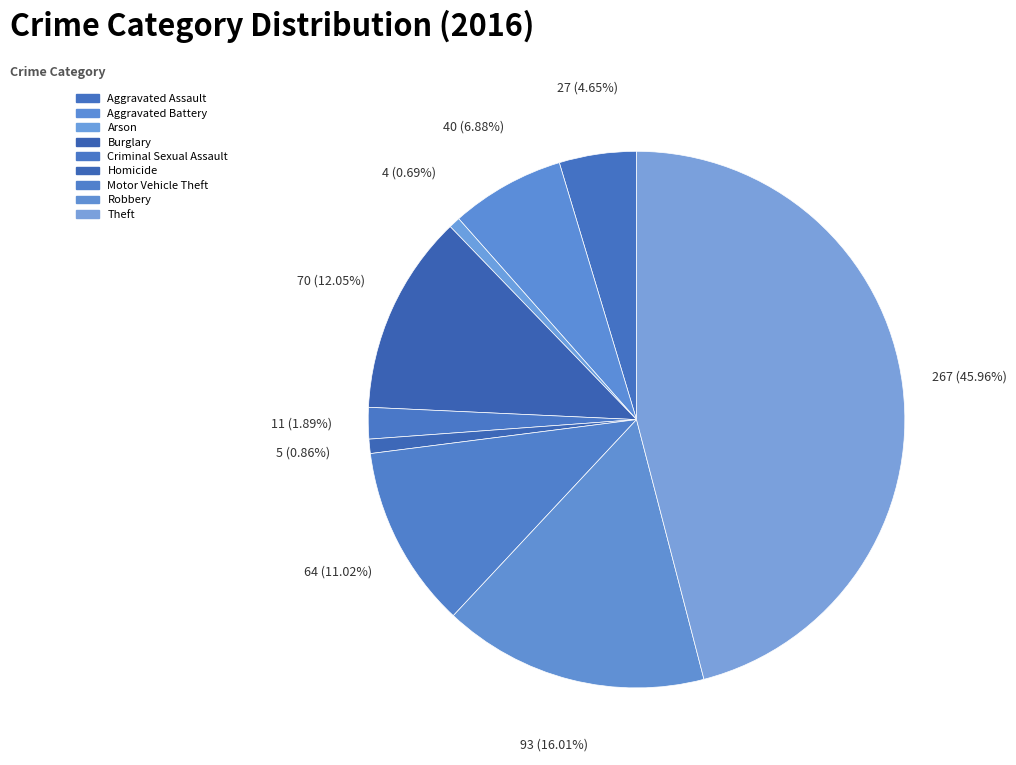

Which category has the smallest portion of the pie?

Arson